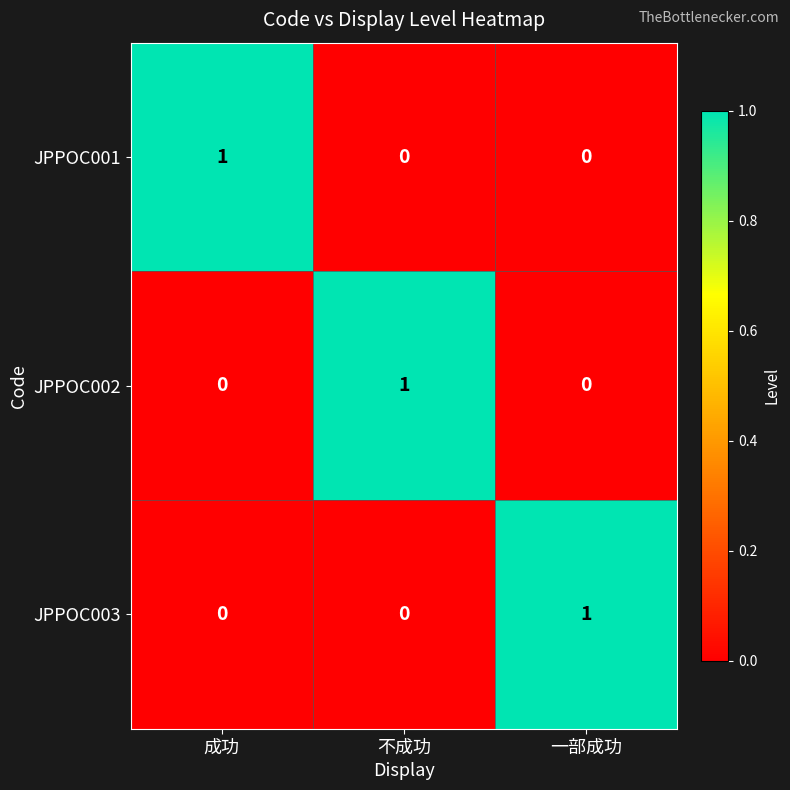

At how many categories does at least one series exceed 0?

3